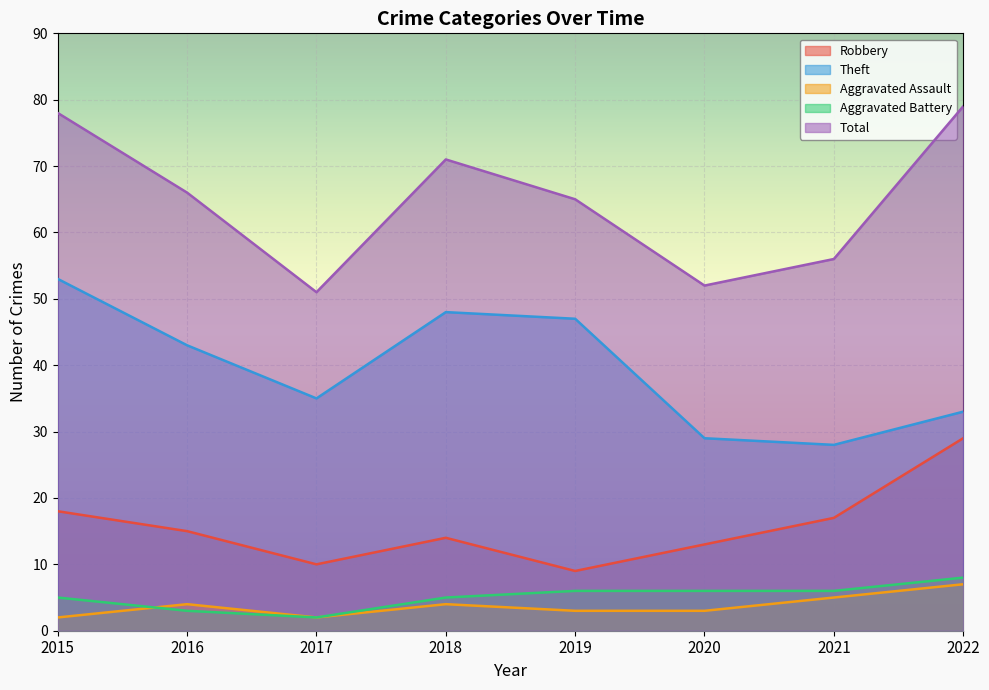

Is it true that Robbery equals 22 at 2016?

False